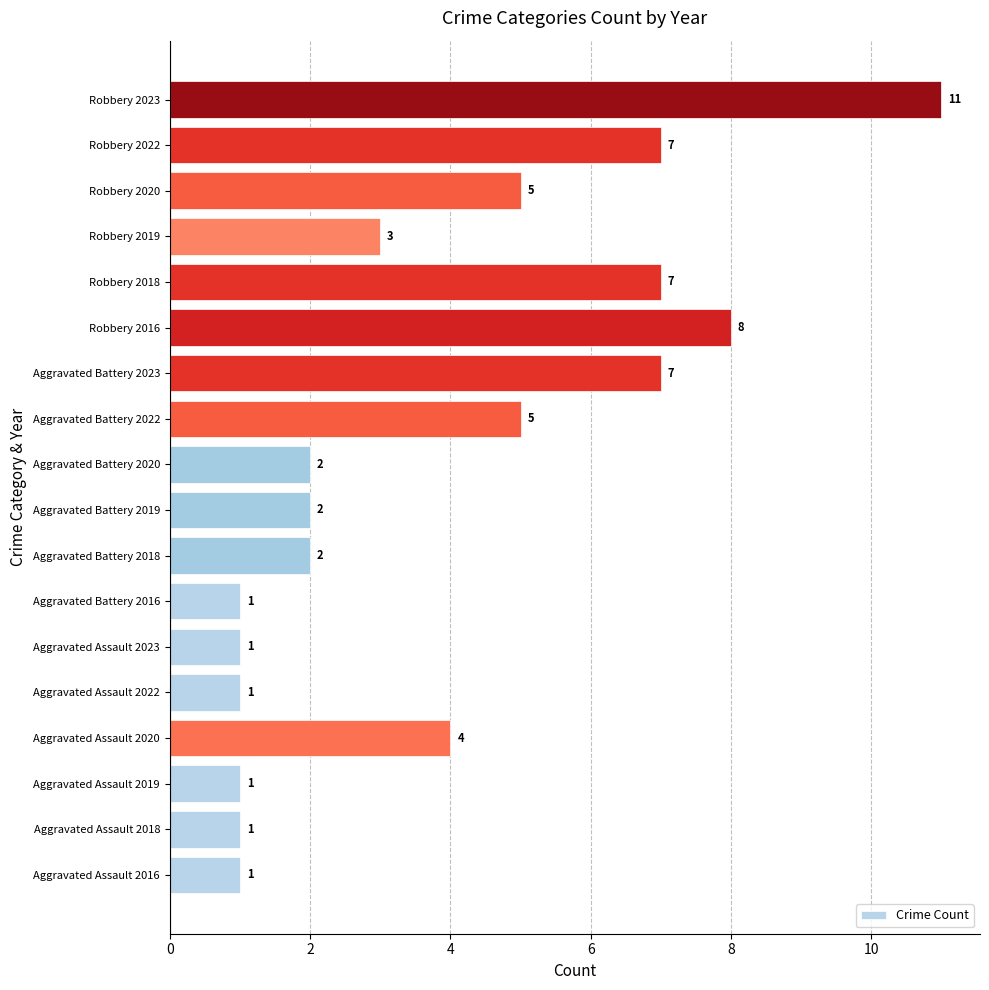

Between Aggravated Battery 2023 and Aggravated Assault 2020, which is larger?

Aggravated Battery 2023